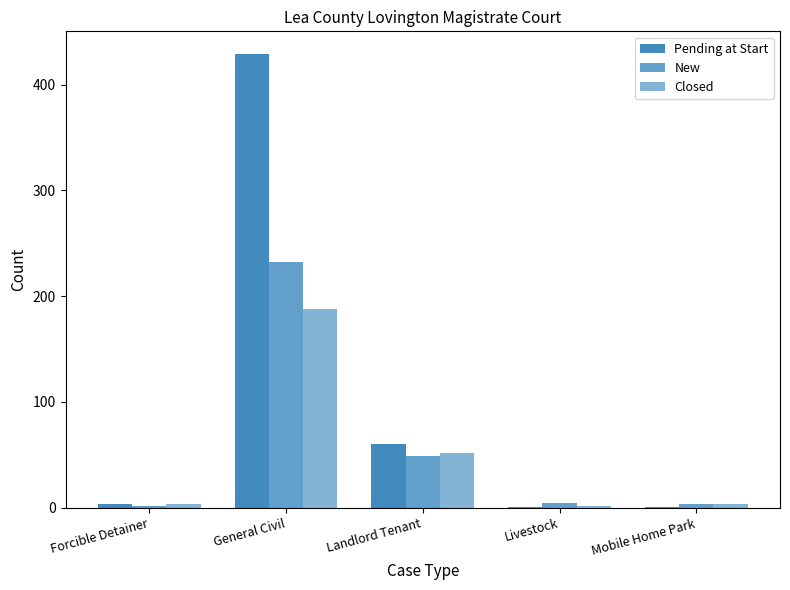

What position from the right is Landlord Tenant?

3